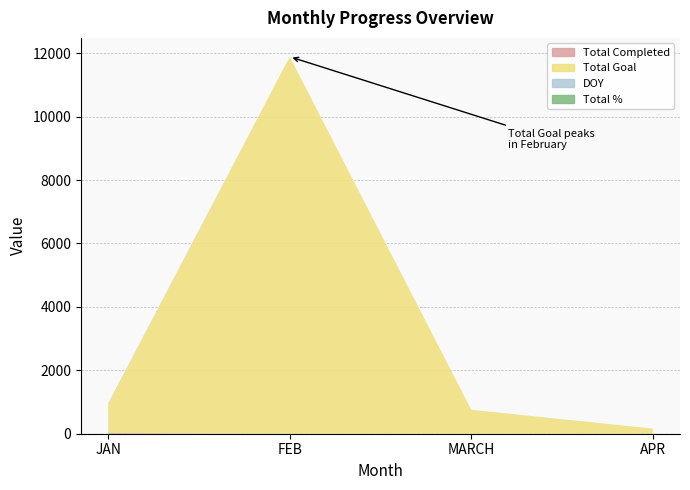

Reading left to right, what are all the values shown in this chart?

Total Completed: JAN=23	FEB=0	MARCH=0	APR=0
Total Goal: JAN=921	FEB=11888	MARCH=753	APR=159
DOY: JAN=15	FEB=0	MARCH=0	APR=0
Total %: JAN=1	FEB=1	MARCH=1	APR=1